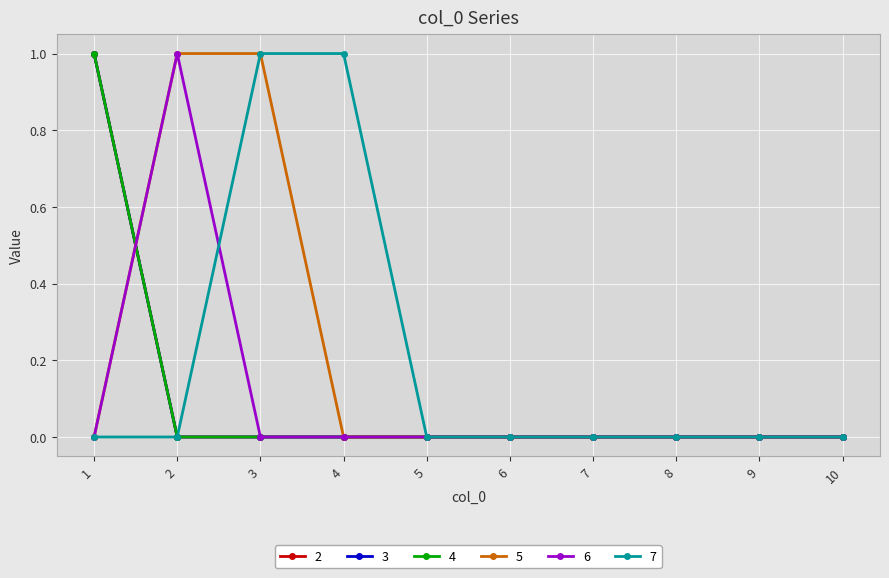

Reading left to right, list all the values displayed in this chart.

2: 1	0	0	0	0	0	0	0	0	0
3: 1	0	0	0	0	0	0	0	0	0
4: 1	0	0	0	0	0	0	0	0	0
5: 0	1	1	0	0	0	0	0	0	0
6: 0	1	0	0	0	0	0	0	0	0
7: 0	0	1	1	0	0	0	0	0	0